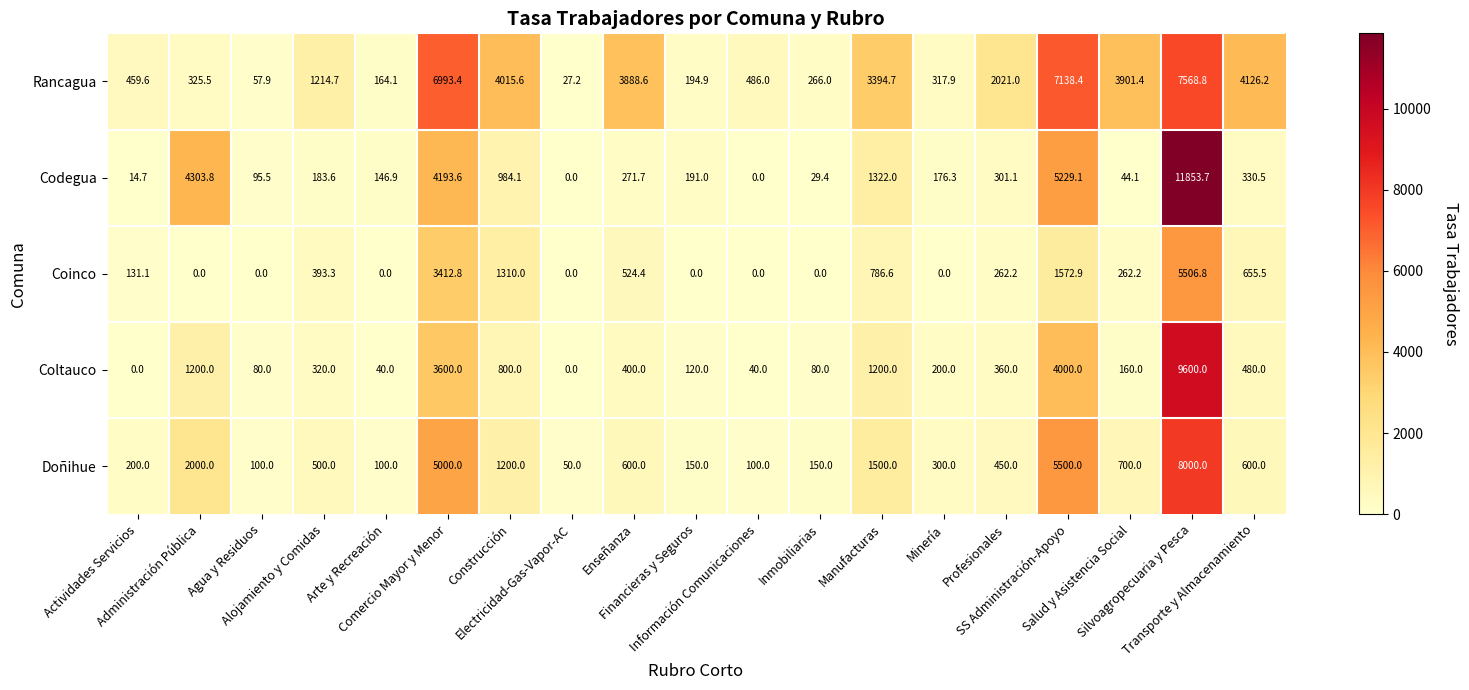

Which series has the largest range (max minus min)?

Codegua